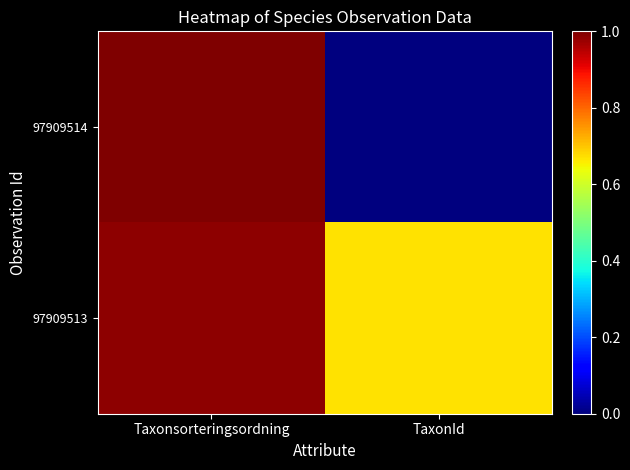

Which series has the largest total across all categories?

97909513